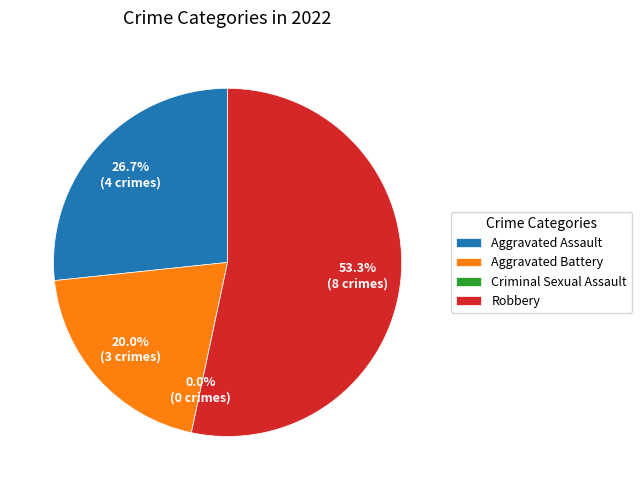

Count the number of slices in the pie.

4